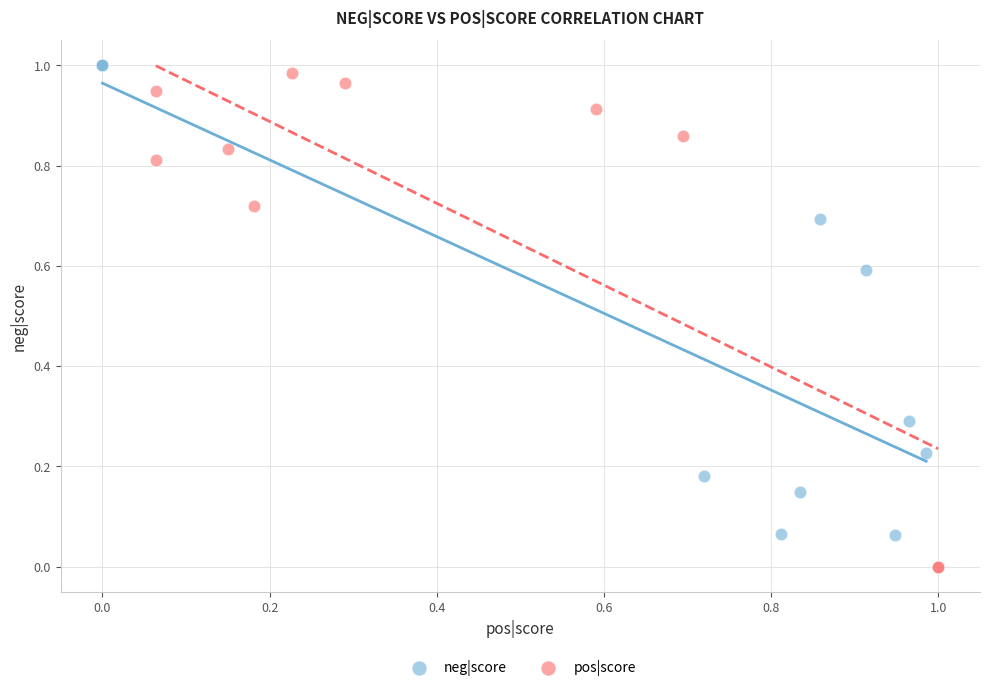

What are all the series names shown in the legend?

neg|score, pos|score